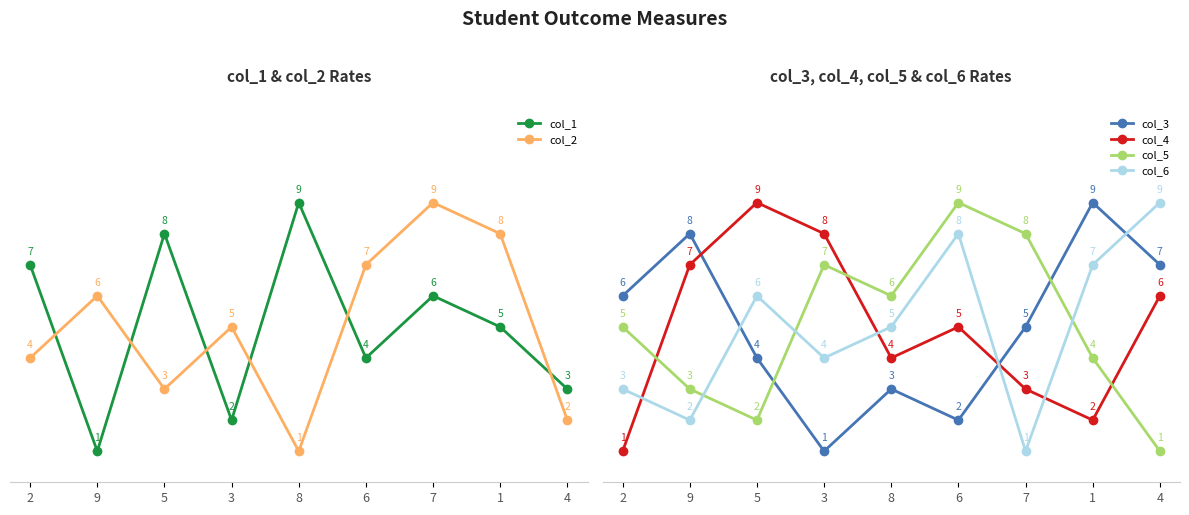

Rank the categories by col_1 value from lowest to highest.

9, 3, 4, 6, 1, 7, 2, 5, 8